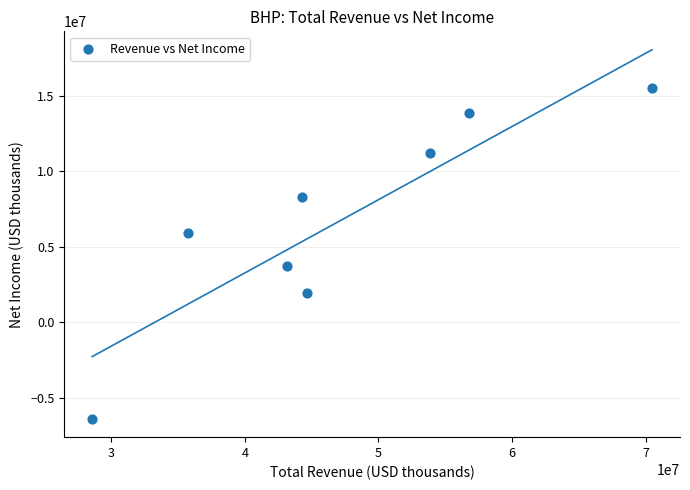

What is the range of Y values (max minus min)?

21858000